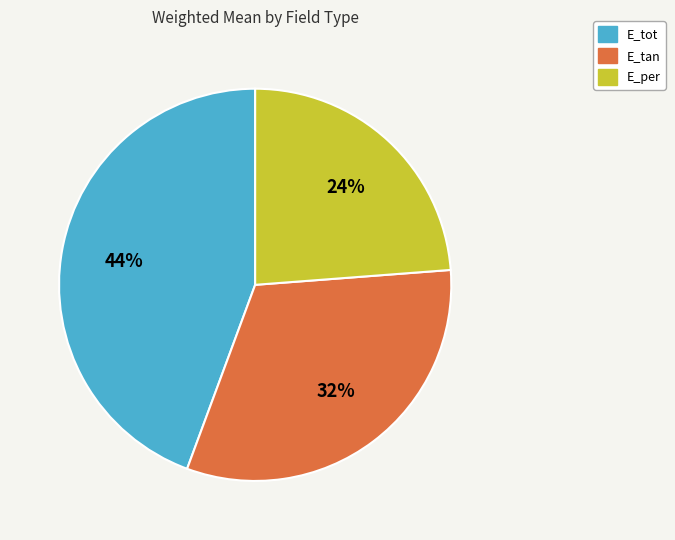

Do E_per and E_tot together represent more than half of the pie?

Yes